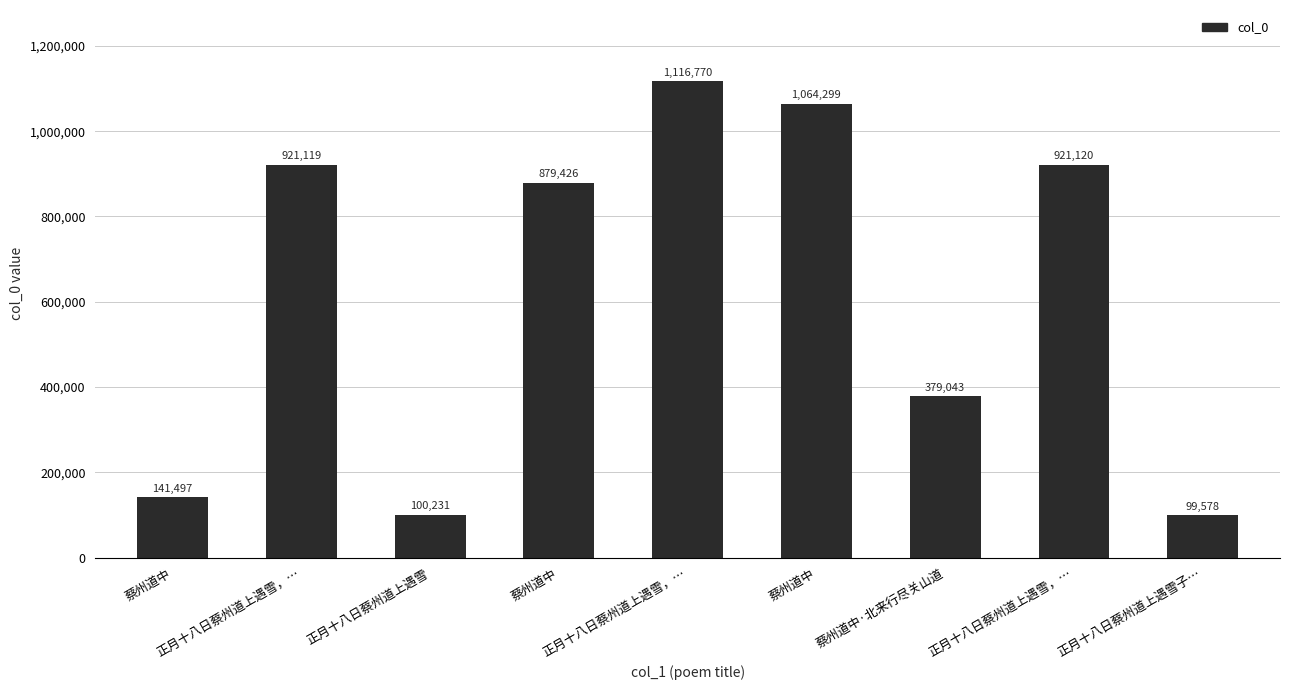

How many bars are there in total?

9